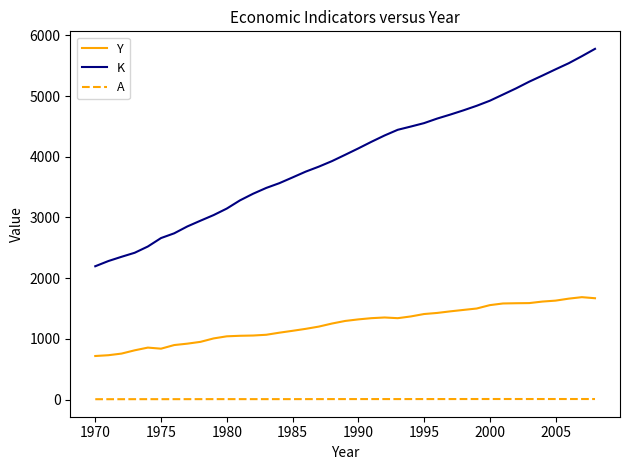

What is the difference between the maximum and minimum values in the K series?

3582.7